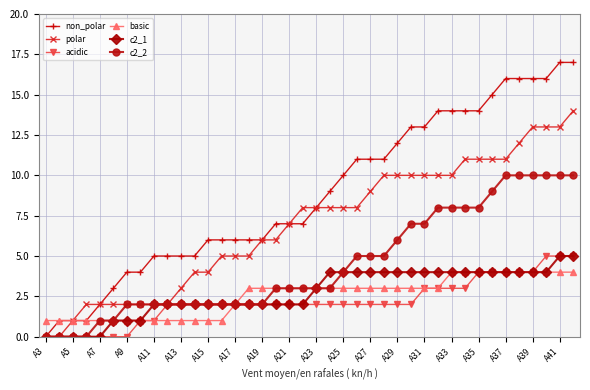

Which series has the largest range (max minus min)?

non_polar